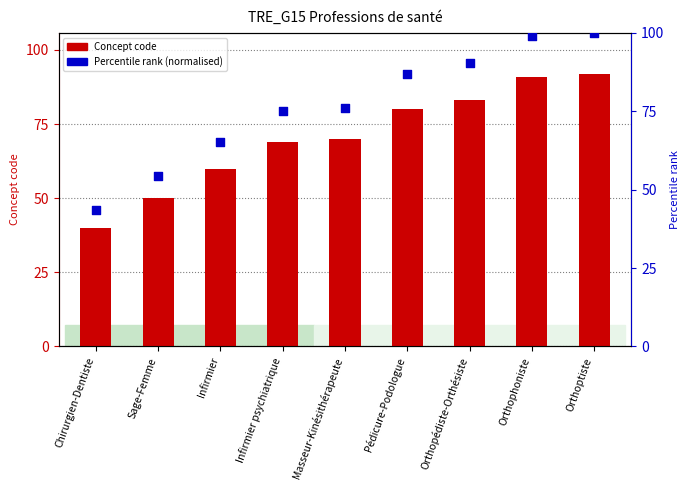

Which series reaches the minimum Y coordinate?

Concept code